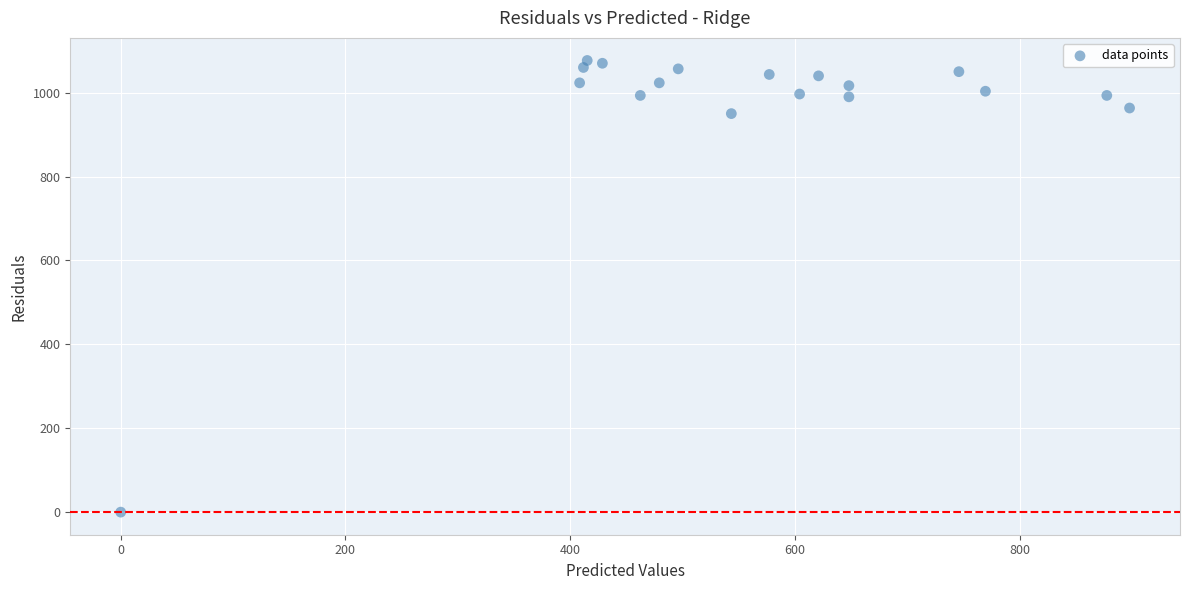

What Y value in the scatter plot is closest to 538?

950.0